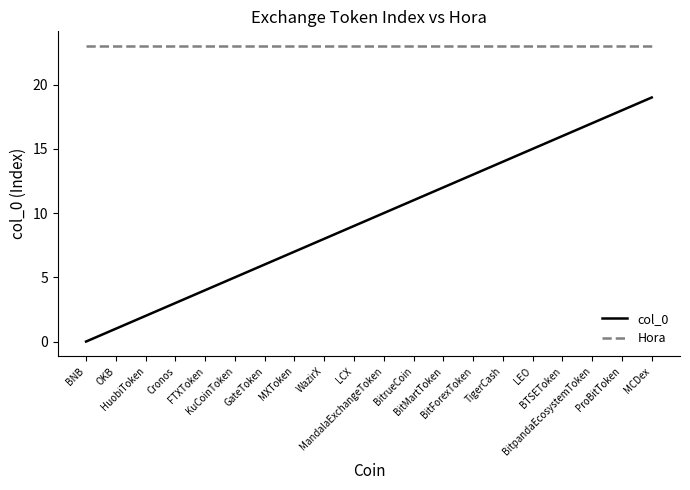

List the series in order of their overall mean, highest first.

Hora, col_0